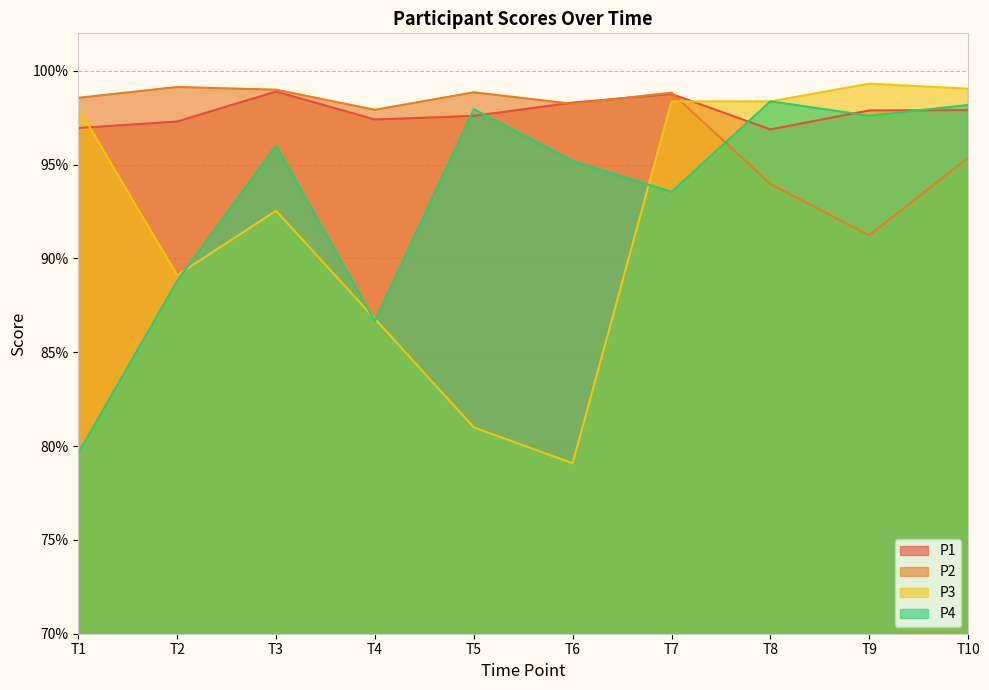

Does the chart have visible grid lines?

Yes